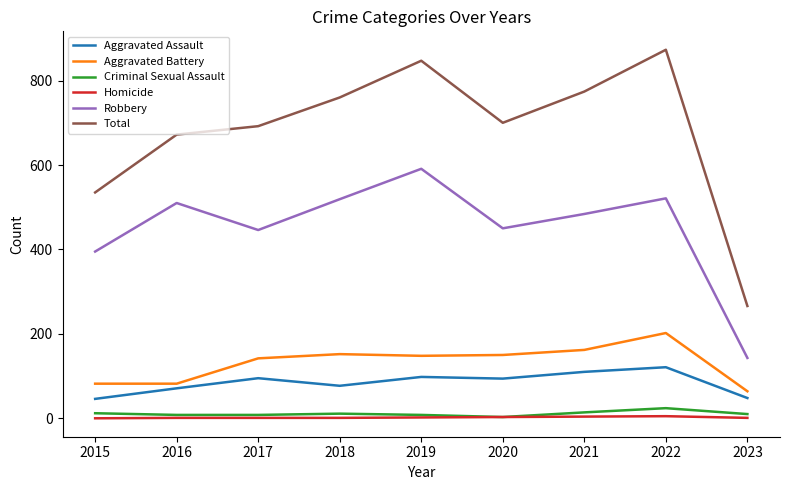

How many values in the Homicide series are below 1?

1